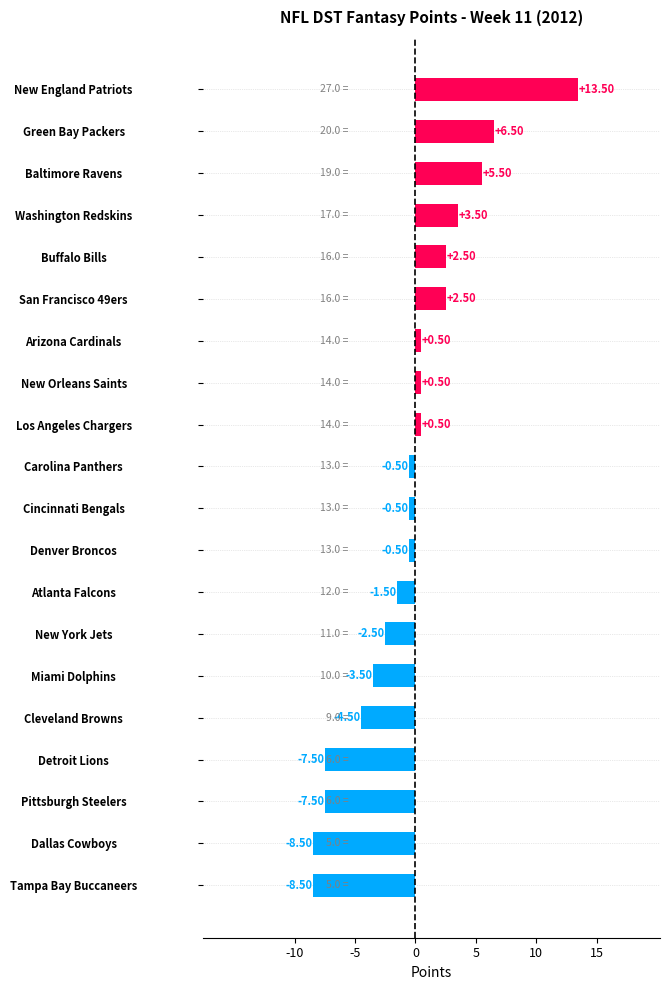

What is the greatest value displayed?

13.5